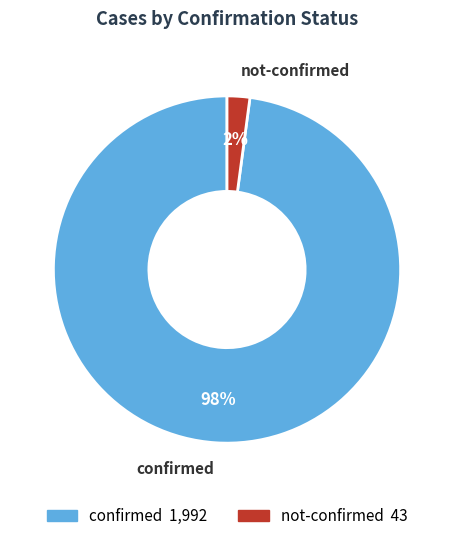

How many segments does this pie chart have?

2